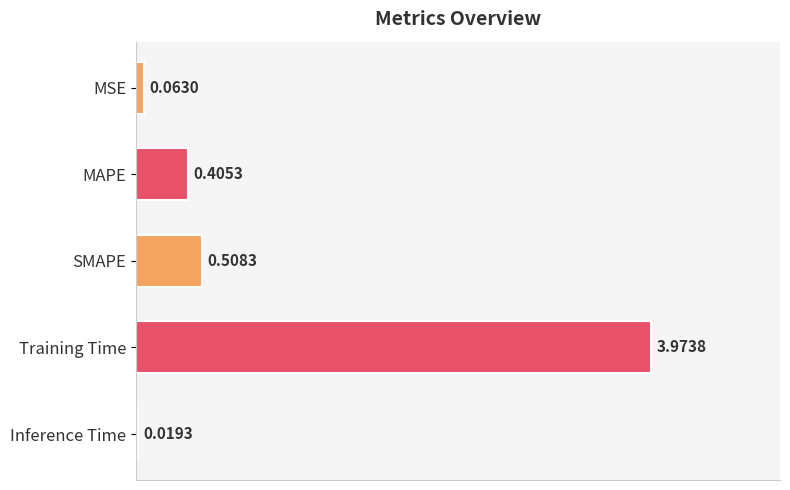

List the labels in order of value, largest first.

Training Time, SMAPE, MAPE, MSE, Inference Time